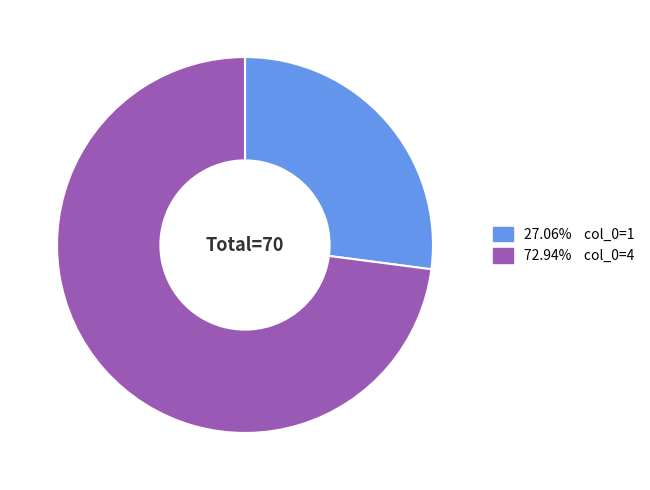

Does any single category account for the majority?

Yes